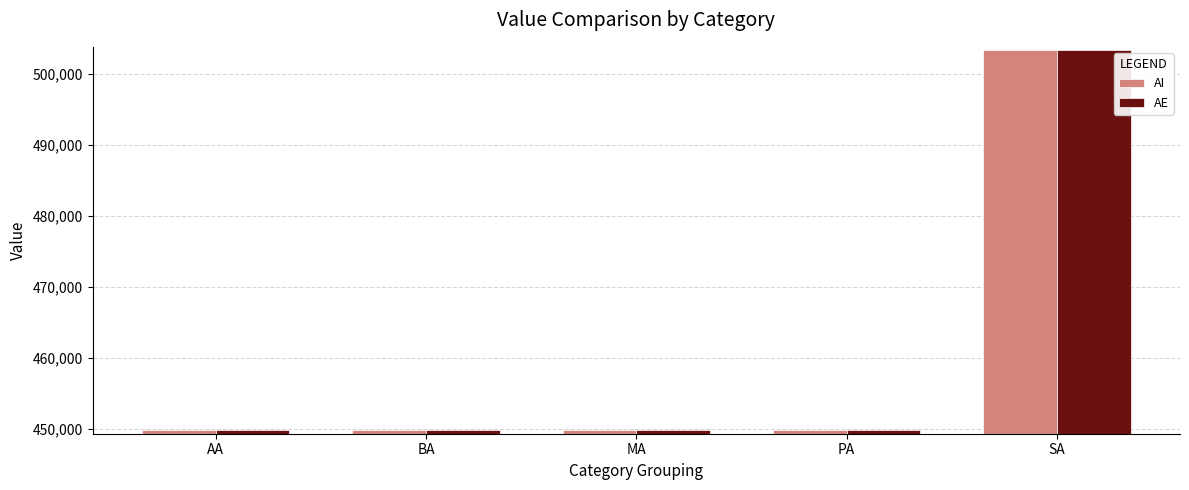

What is the difference between the AI values at PA and SA?

53443